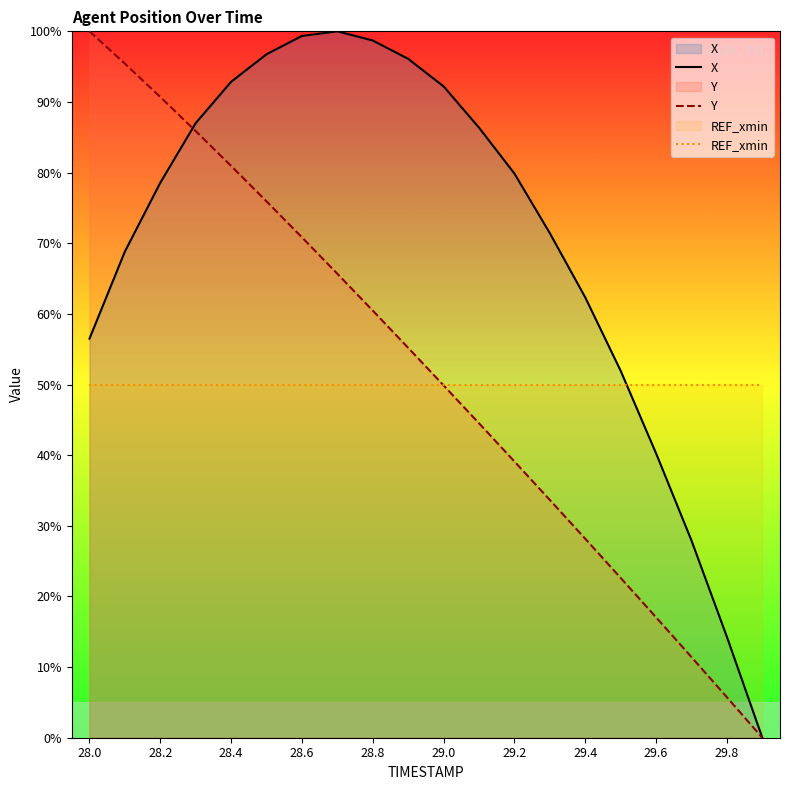

True or false: Y has a value of 84.4 at 29.0.

False